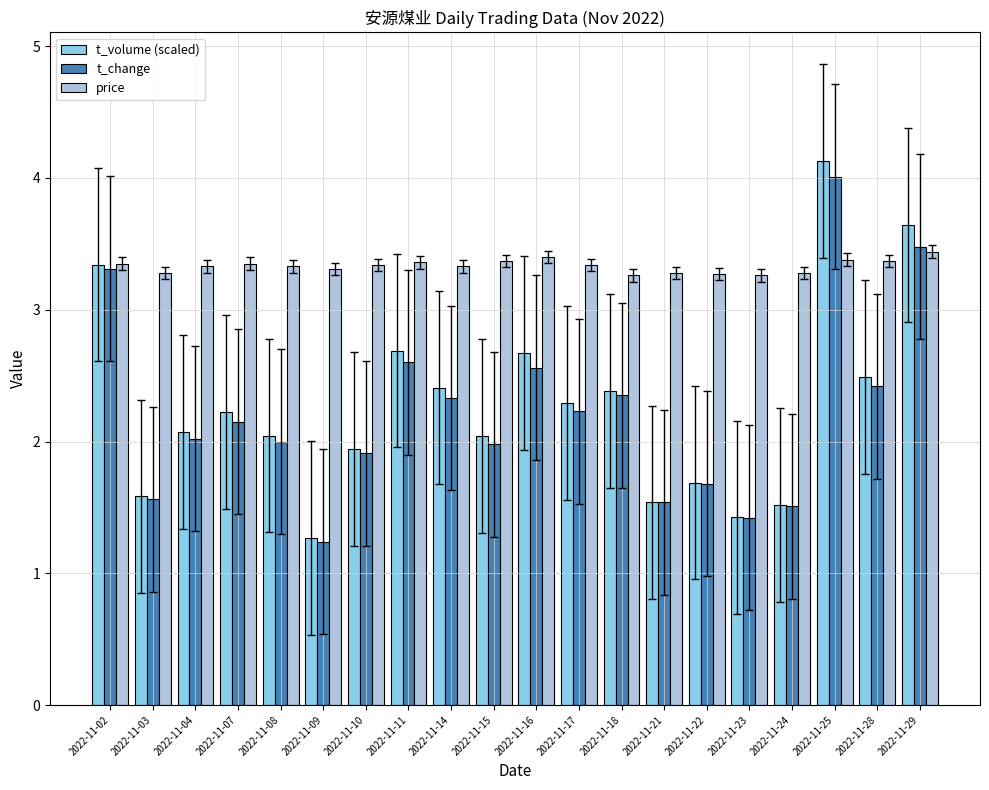

What is the difference between the t_change values at 2022-11-03 and 2022-11-08?

0.4